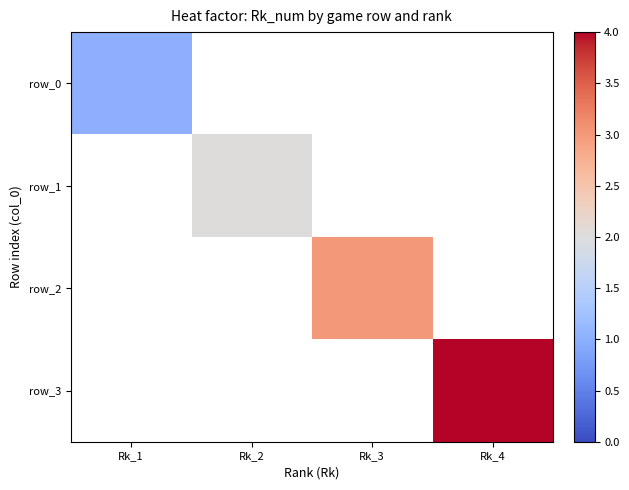

How many values in row_1 are above zero?

1